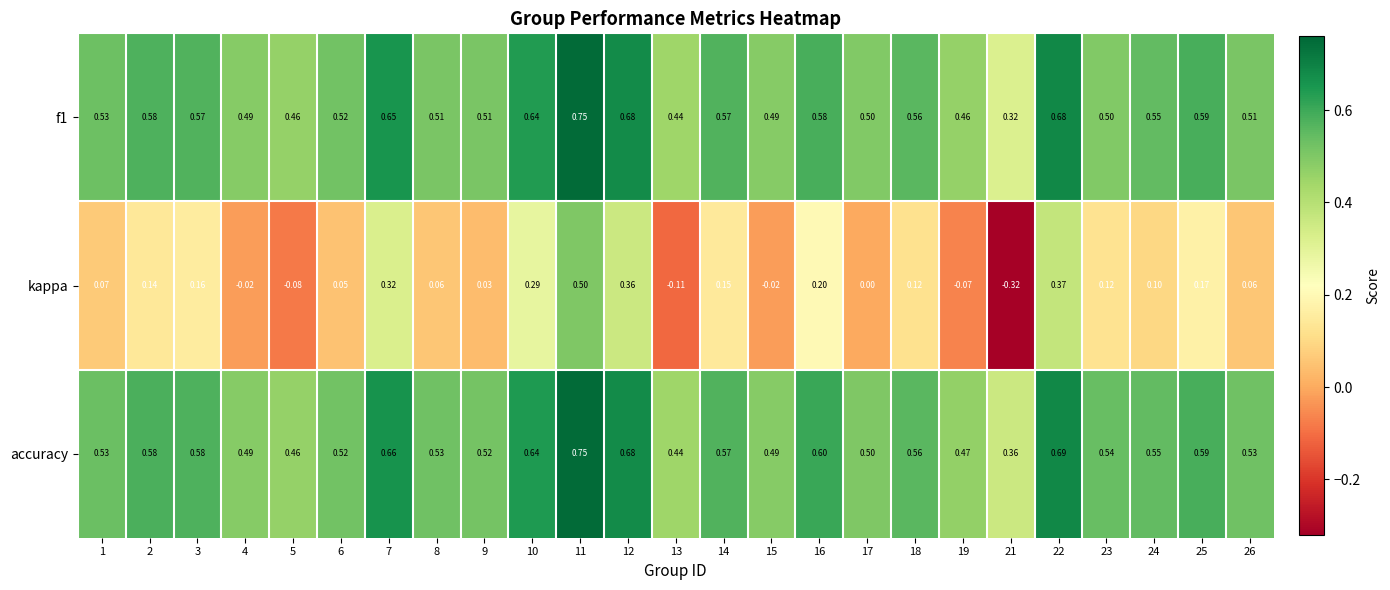

Which series has the largest range (max minus min)?

kappa